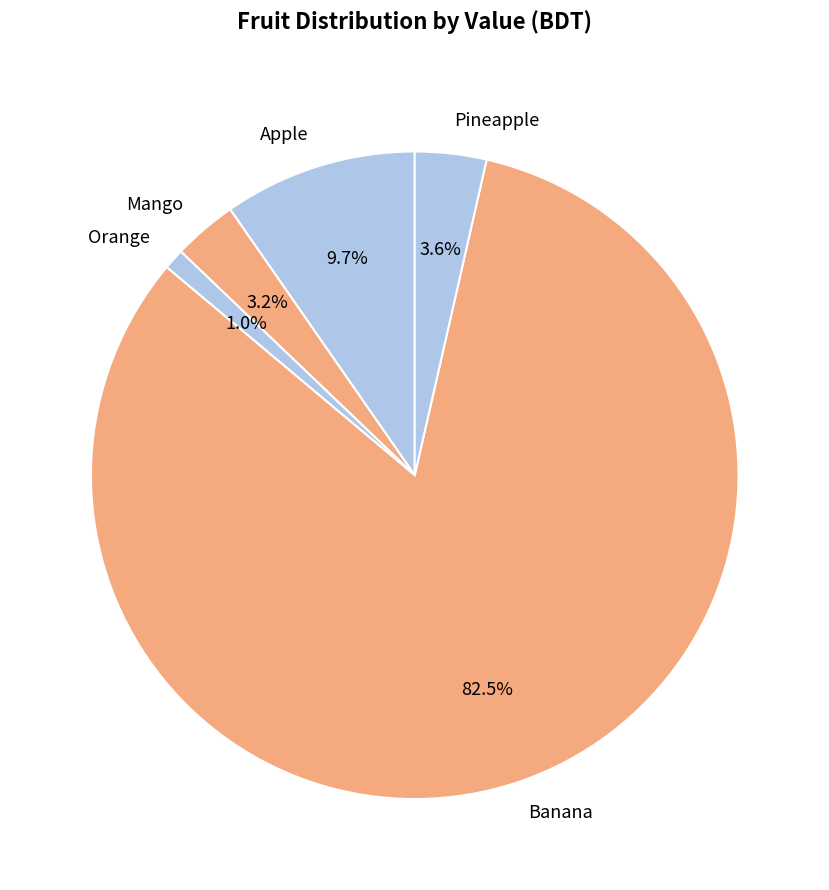

What percentage is the Mango slice, to the nearest percent?

3%